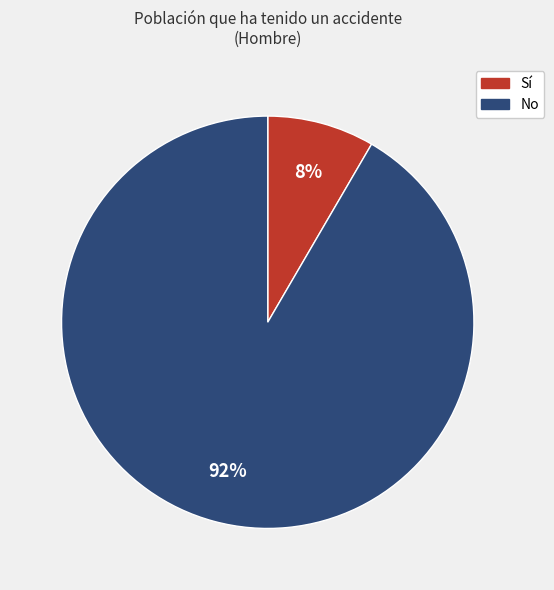

What percentage is the Sí slice, to the nearest percent?

8%